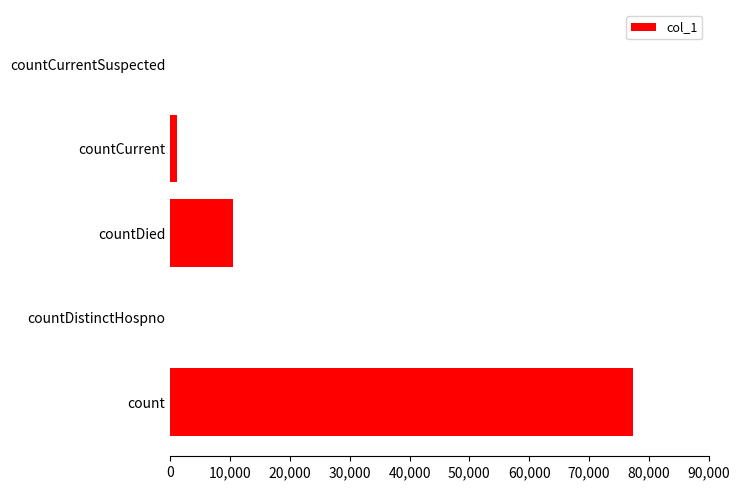

What is the sum of all values?

88878